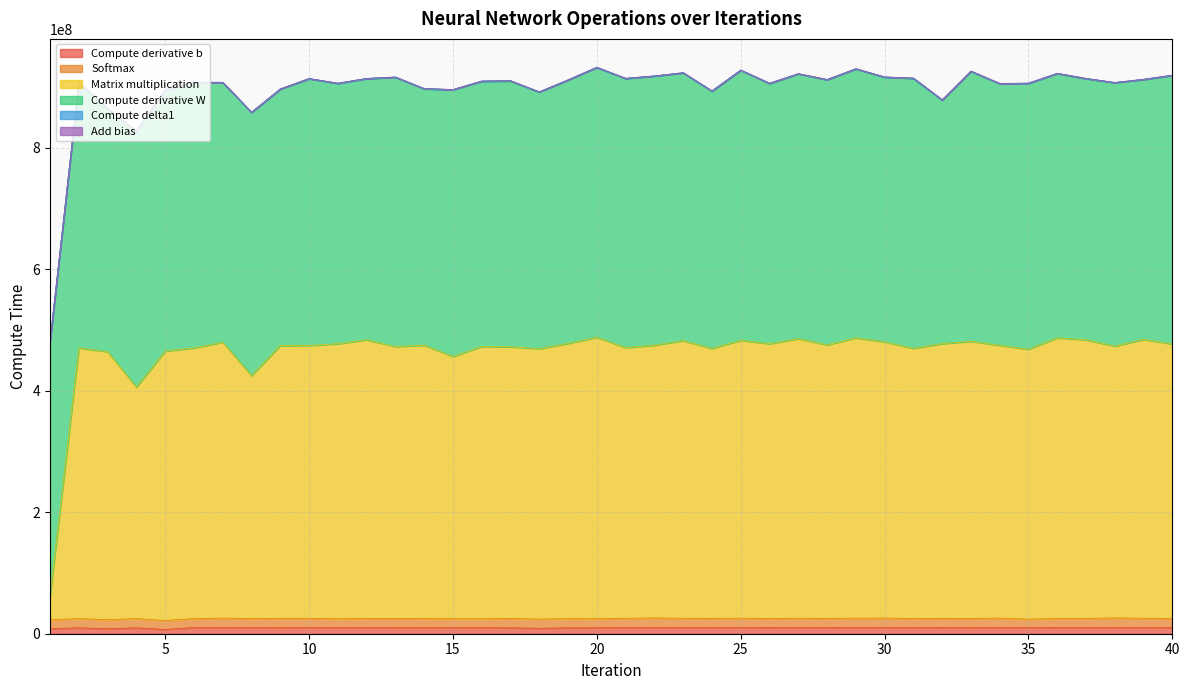

How many interior local valleys does the Compute derivative b series have?

13